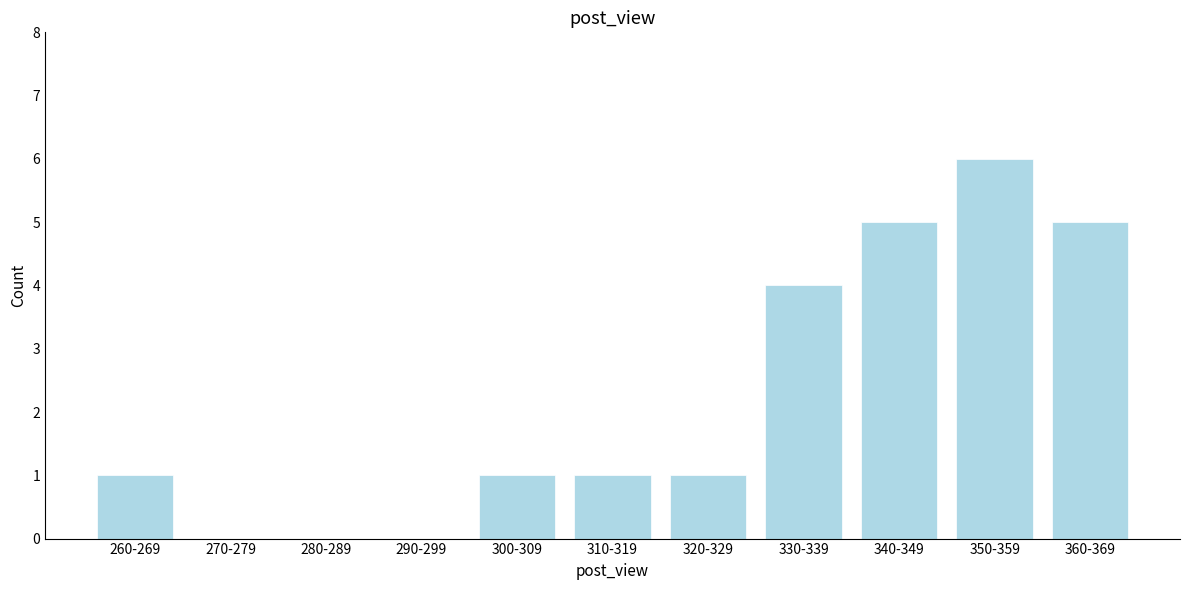

Reading left to right, list all the values displayed in this chart.

260-269=1	270-279=0	280-289=0	290-299=0	300-309=1	310-319=1	320-329=1	330-339=4	340-349=5	350-359=6	360-369=5